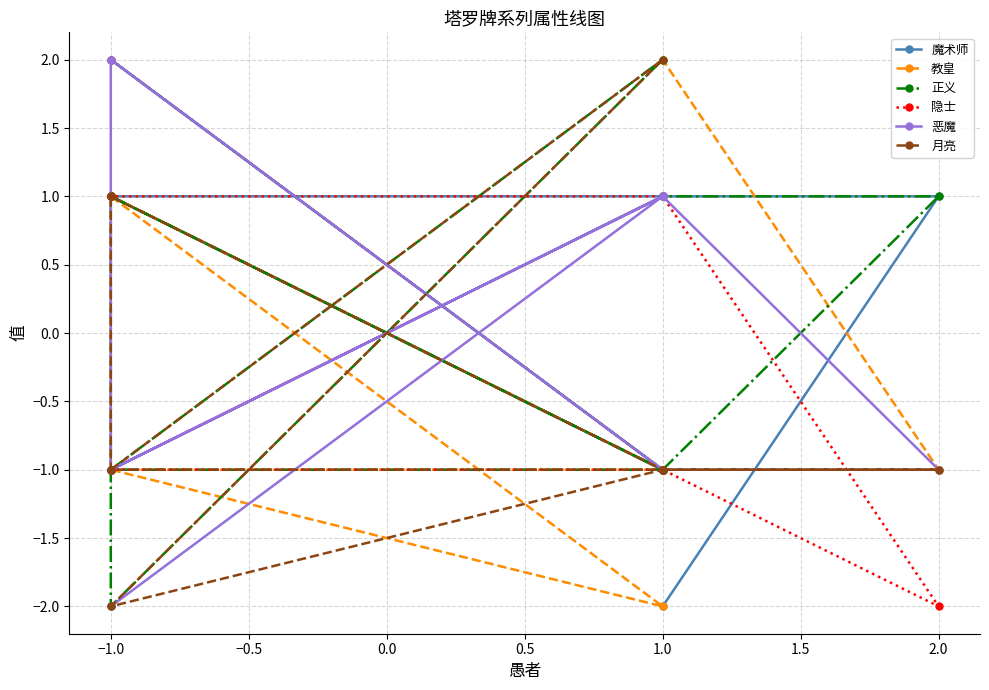

How many values in 恶魔 are below zero?

5